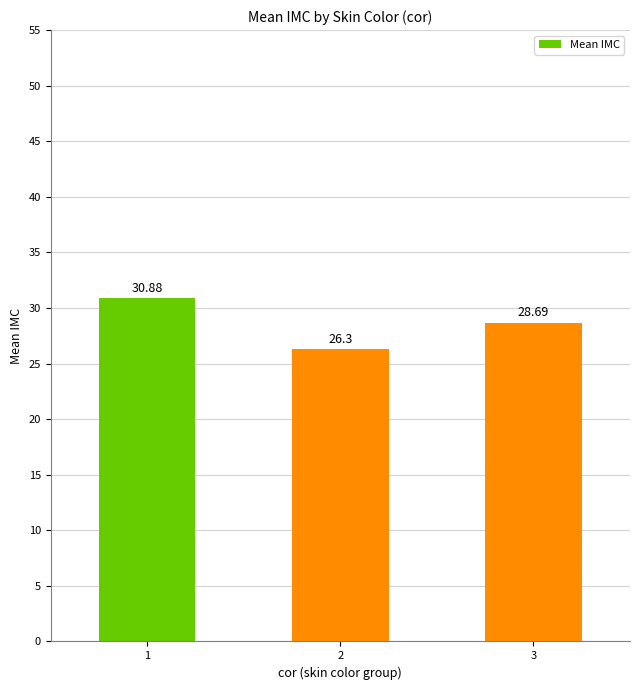

What is the value of the 3rd bar from the left?

28.7